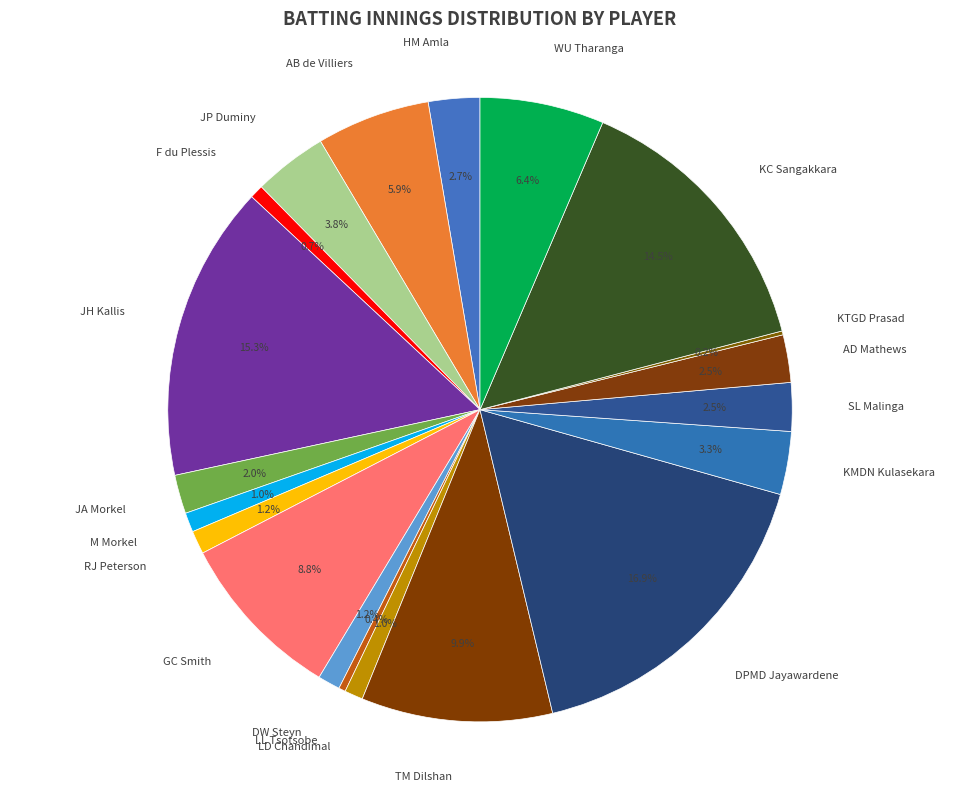

Between JP Duminy and KC Sangakkara, which is larger?

KC Sangakkara